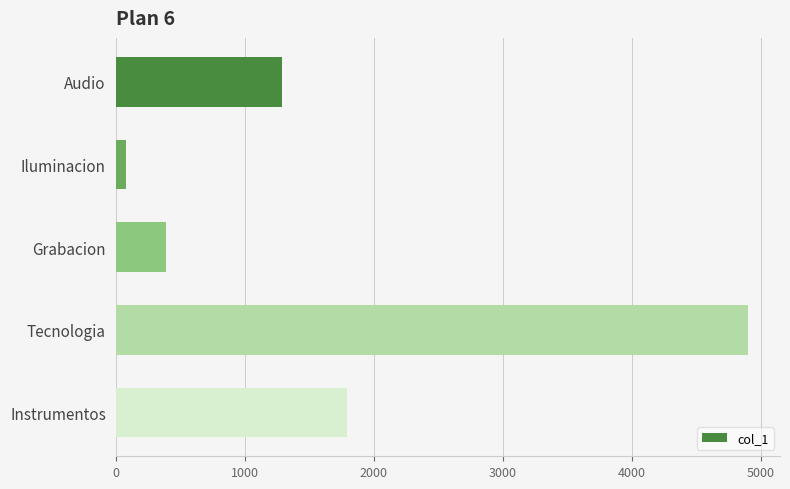

Where is the data nearest to the value 2491?

Instrumentos